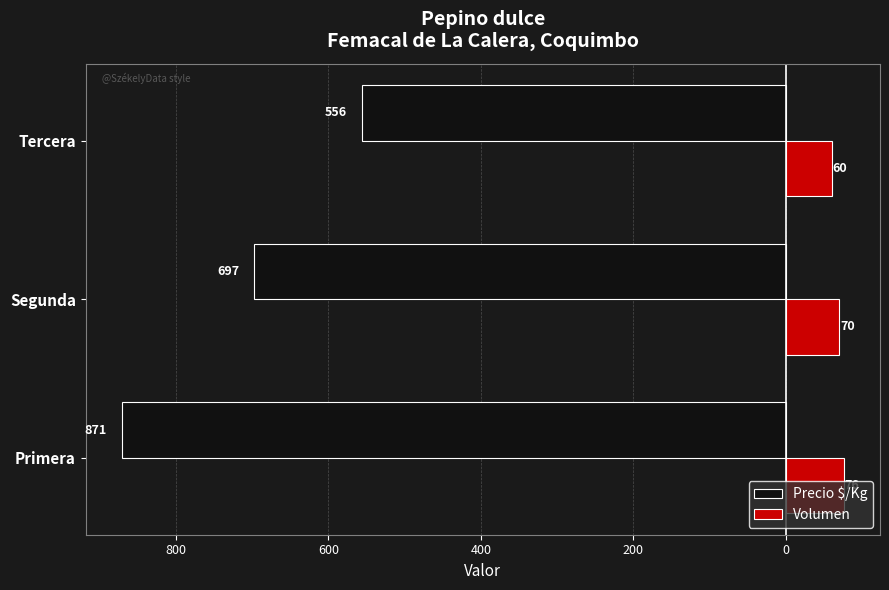

What is the value of the Volumen bar at the 1st from the left?

76